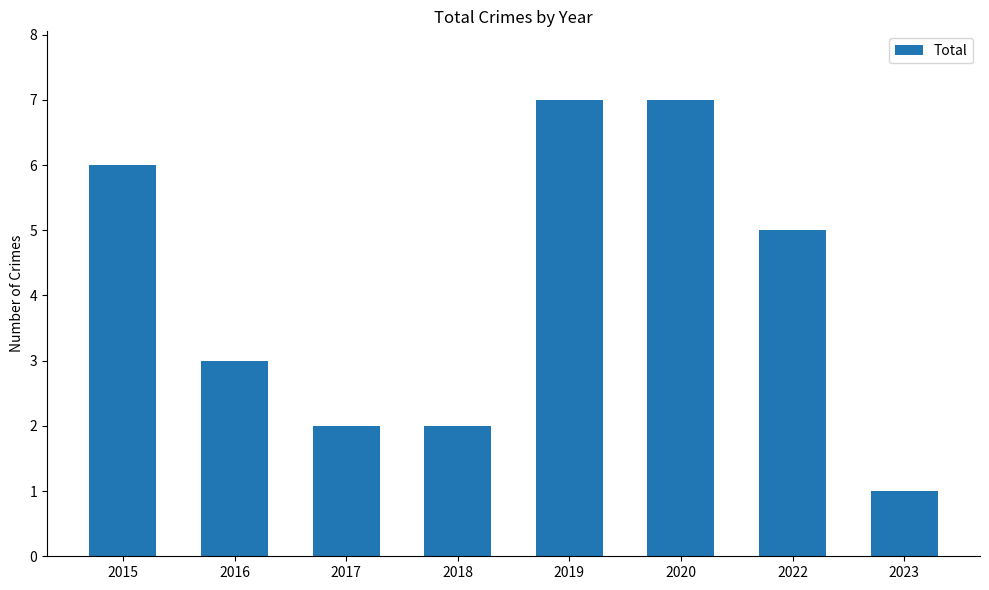

What is the approximate value at 2016?

3